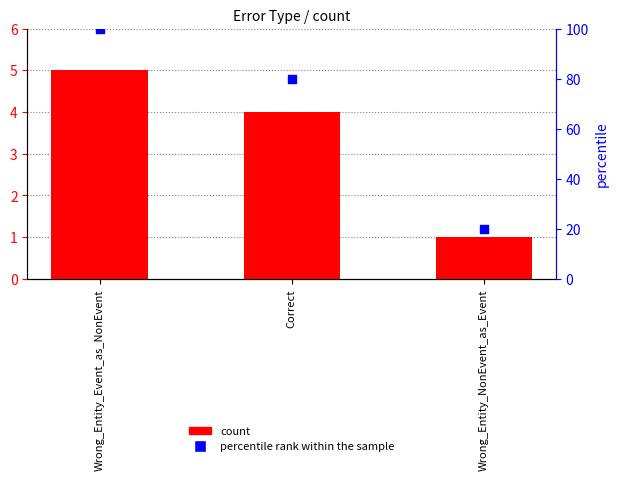

Which series reaches the maximum Y coordinate?

percentile rank within the sample